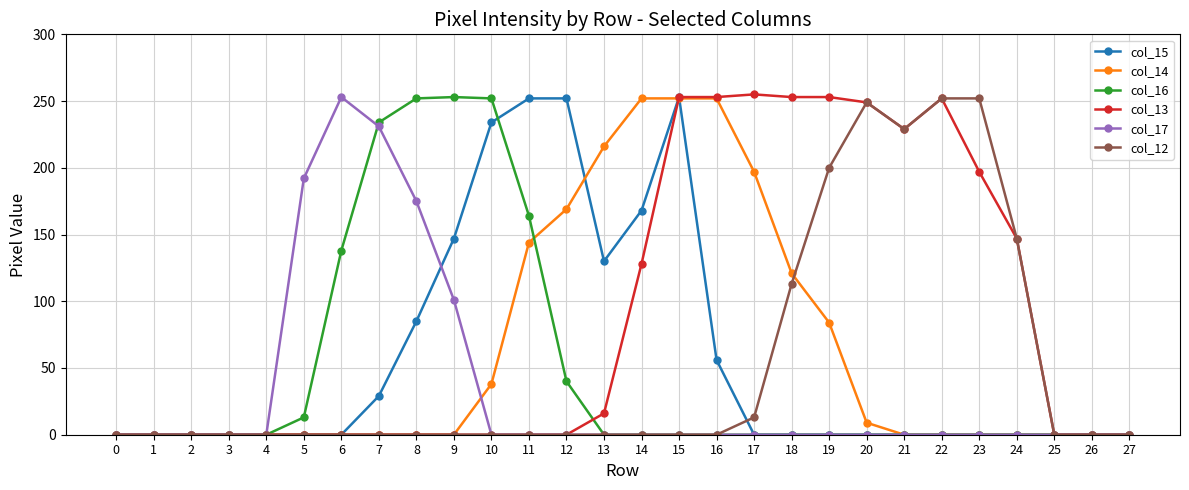

Is the value of col_13 at 19 greater than the value of col_17 at 20?

Yes